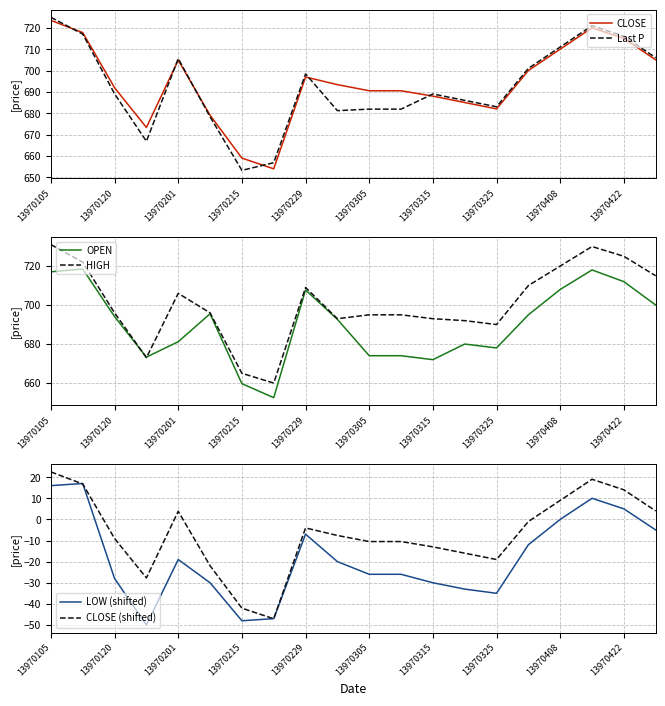

Is it true that Last P equals 287.7 at 17?

False